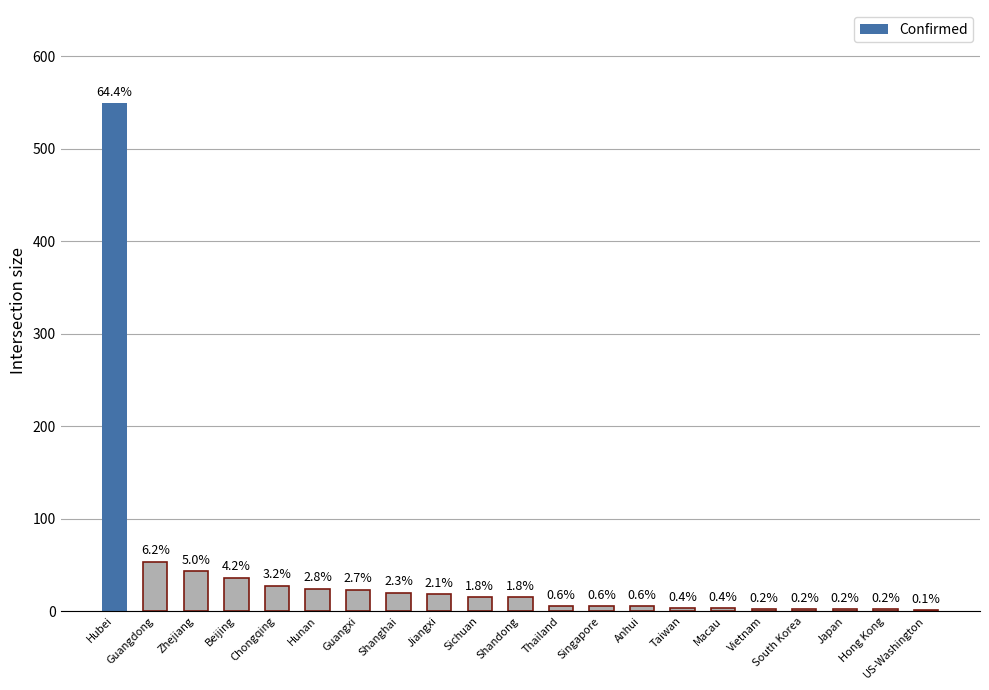

Which has a higher value, Hubei or Shandong?

Hubei